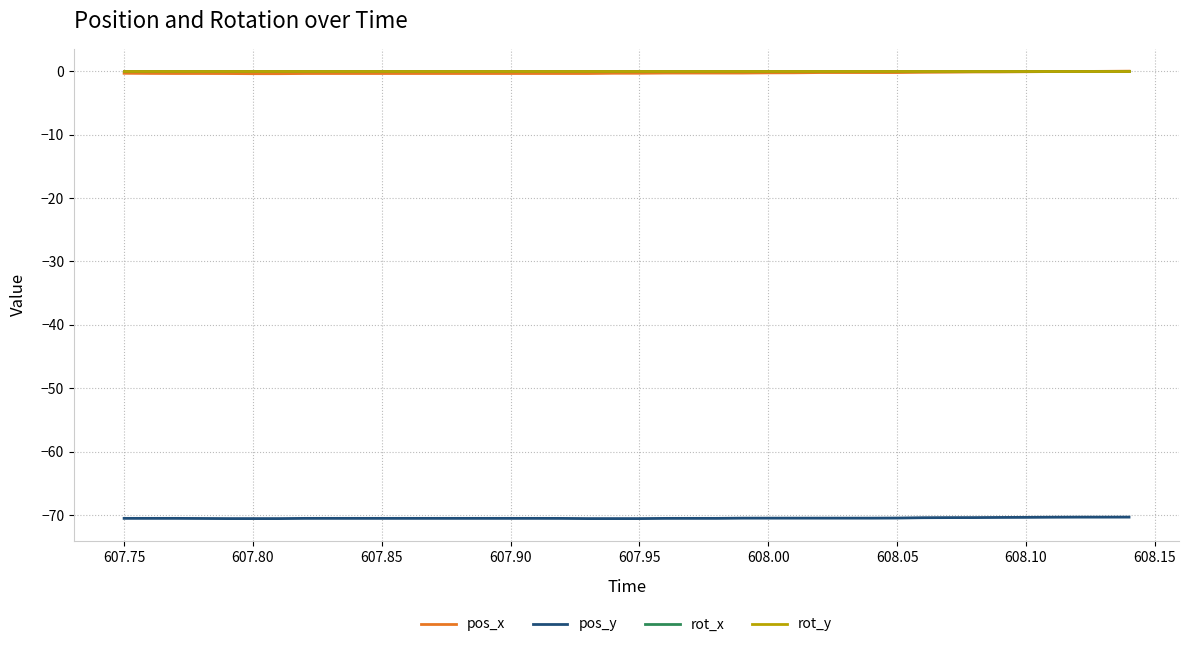

What is the minimum value shown in the chart?

-70.6